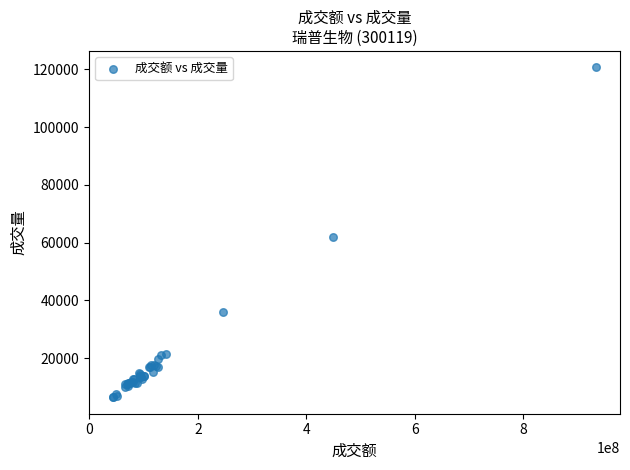

What Y value in the scatter plot is closest to 63558?

61827